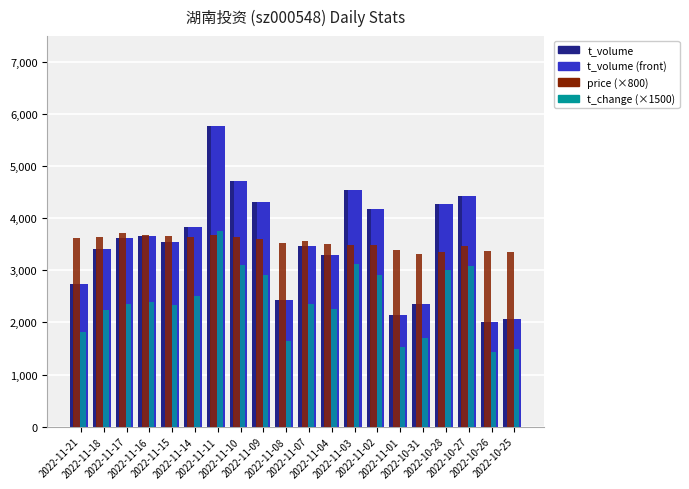

What is the sum of all t_volume values?

70776.0